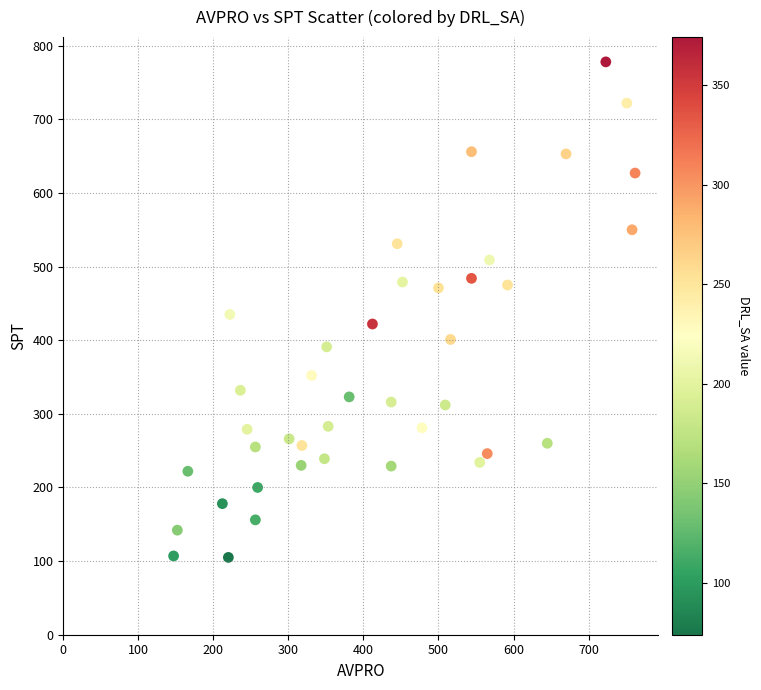

What is the range of Y values (max minus min)?

673